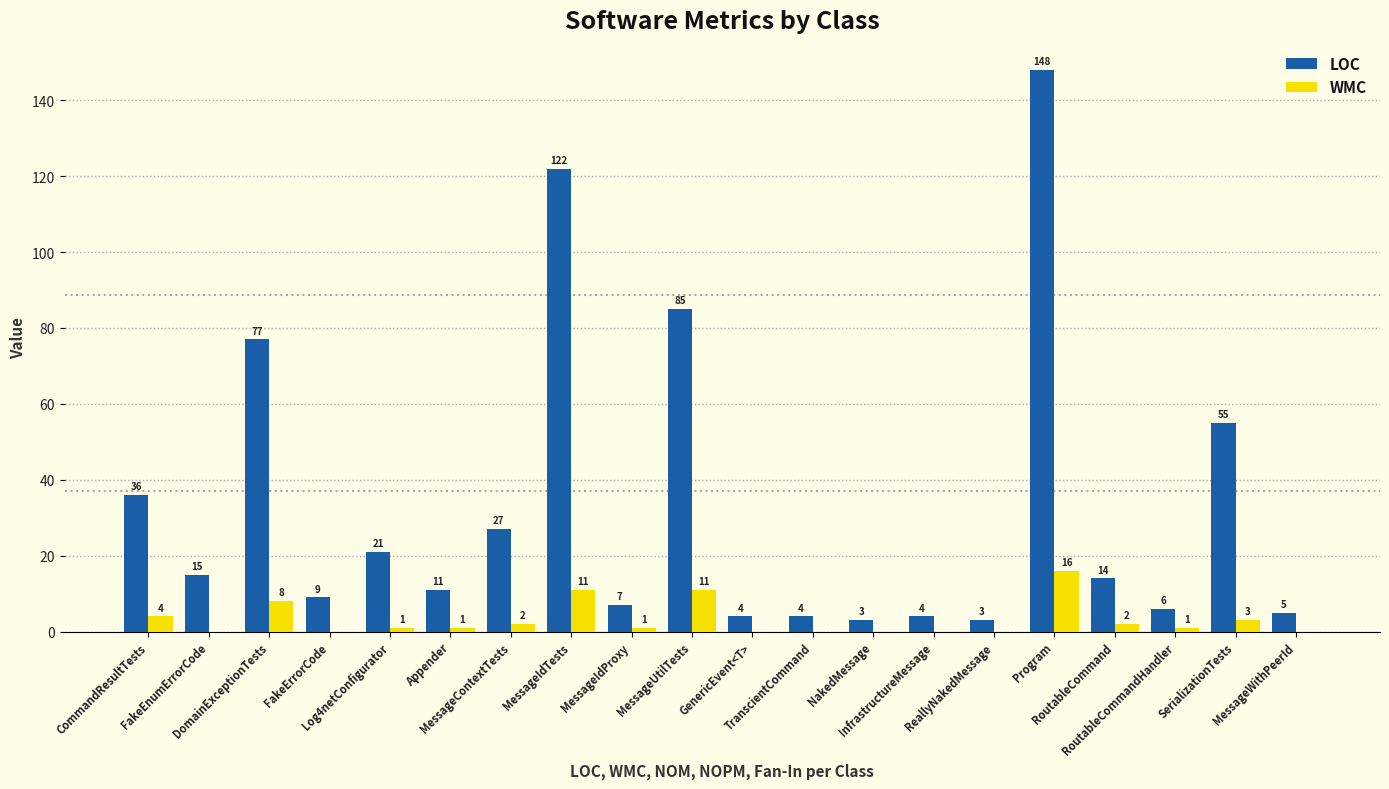

Which series changed the most between FakeErrorCode and MessageIdProxy?

LOC